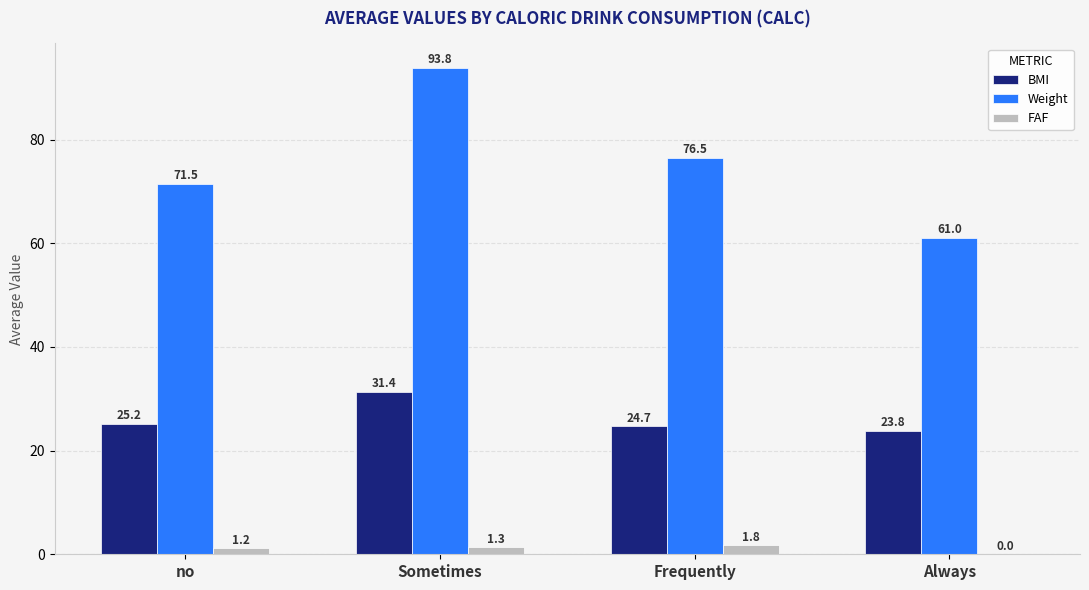

What is the sum of the FAF values at Sometimes and Always?

1.3